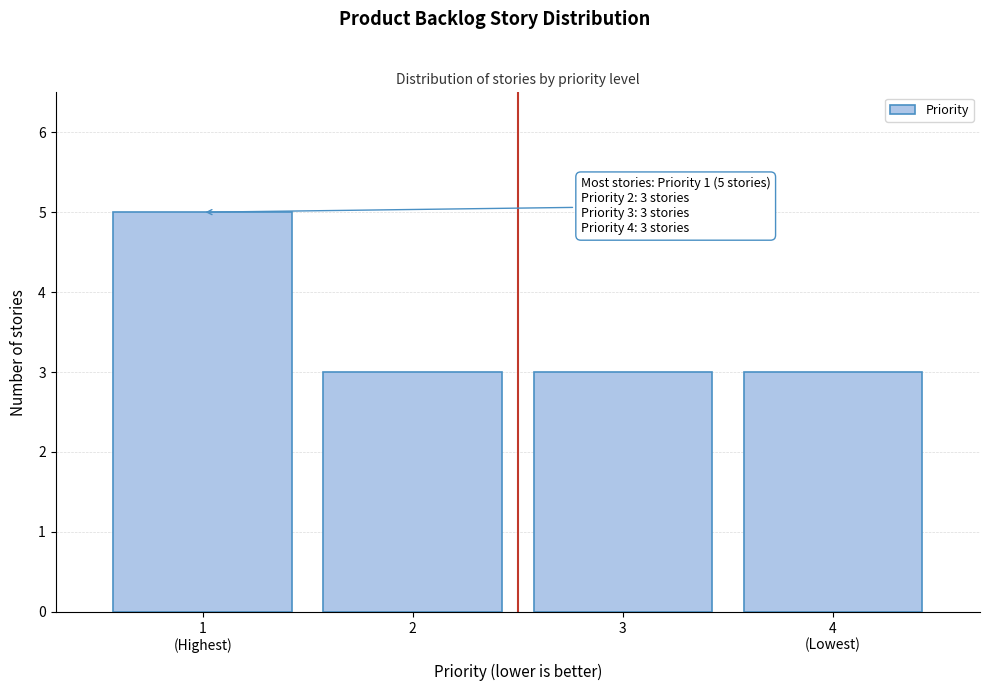

Reading left to right, what are all the values shown in this chart?

5	3	3	3